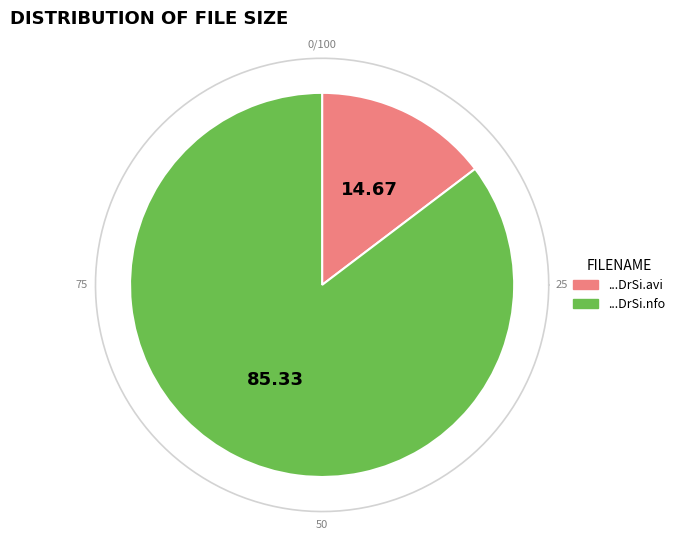

What percentage is the Appaloosa.2008.BRRip.XviD-DrSi.avi slice, to the nearest percent?

15%